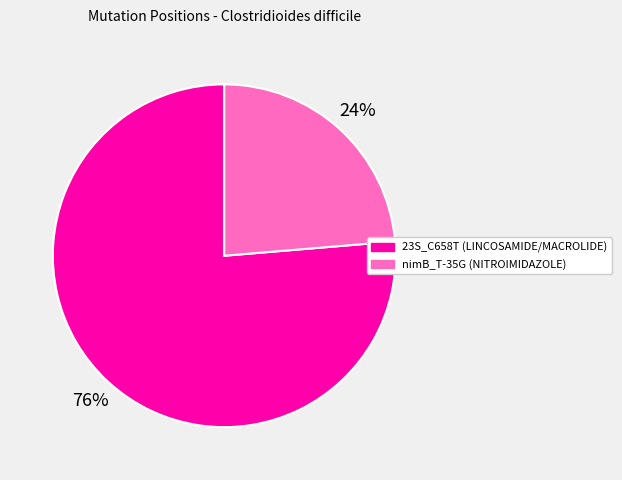

What is the largest slice in the pie chart?

23S_C658T (LINCOSAMIDE/MACROLIDE)